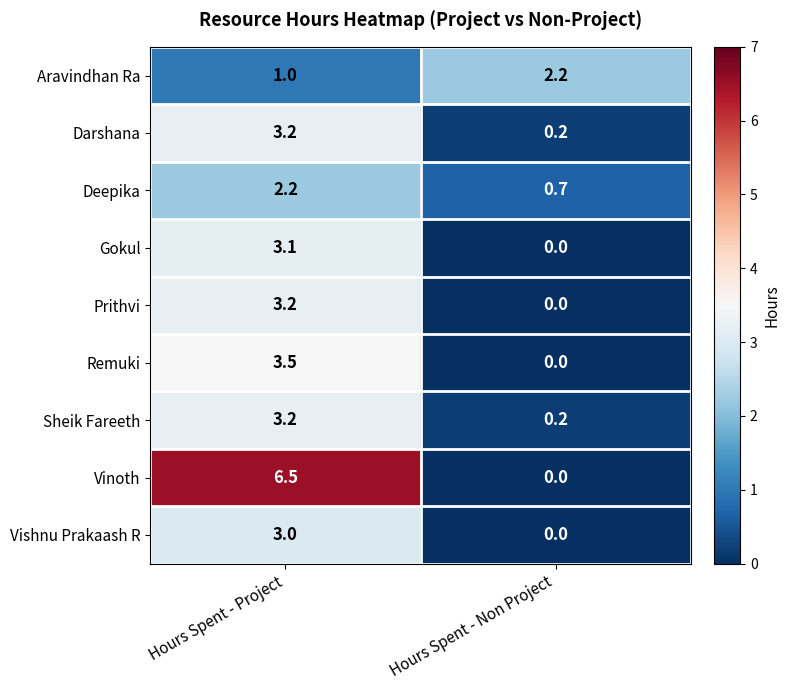

The value of Deepika at Hours Spent - Project is 1.2. True or false?

False